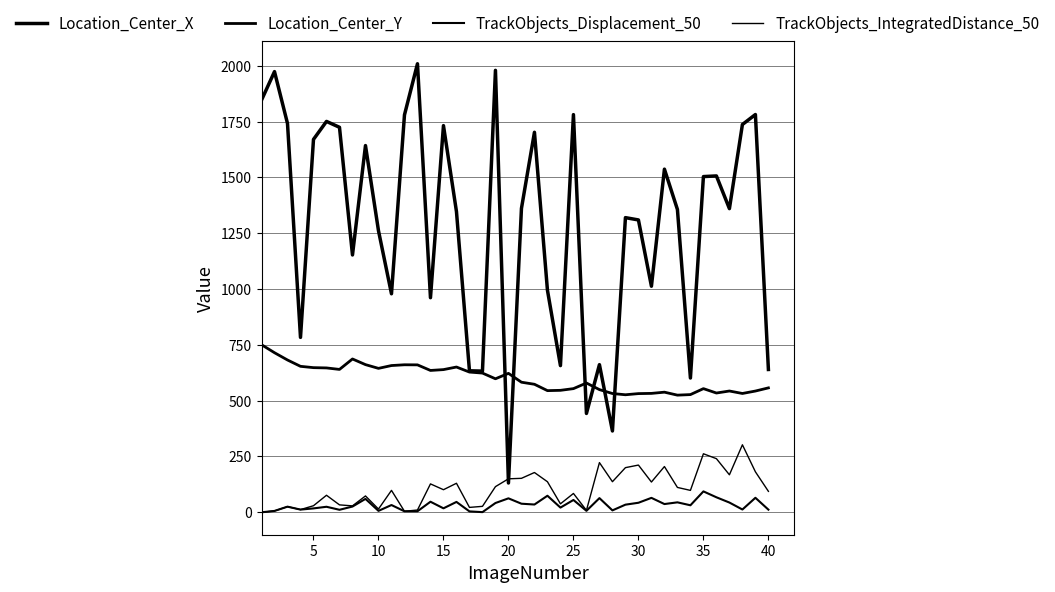

How many lines are shown in the chart?

4